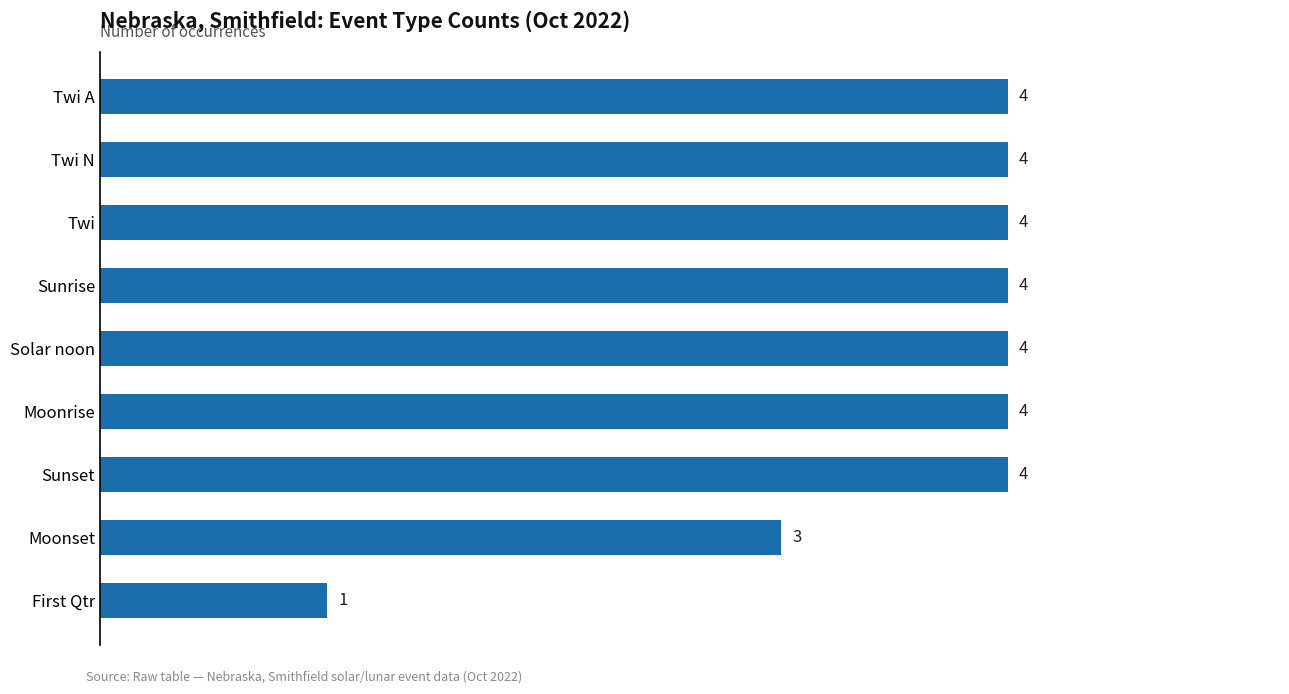

True or false: the data shows 4 at Sunrise.

True